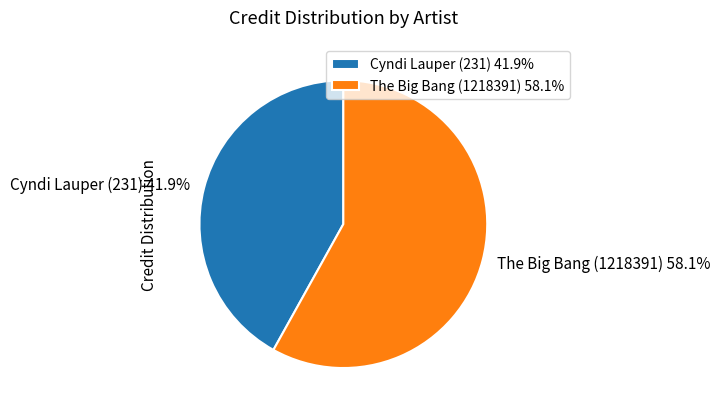

What is the largest slice in the pie chart?

The Big Bang (1218391)